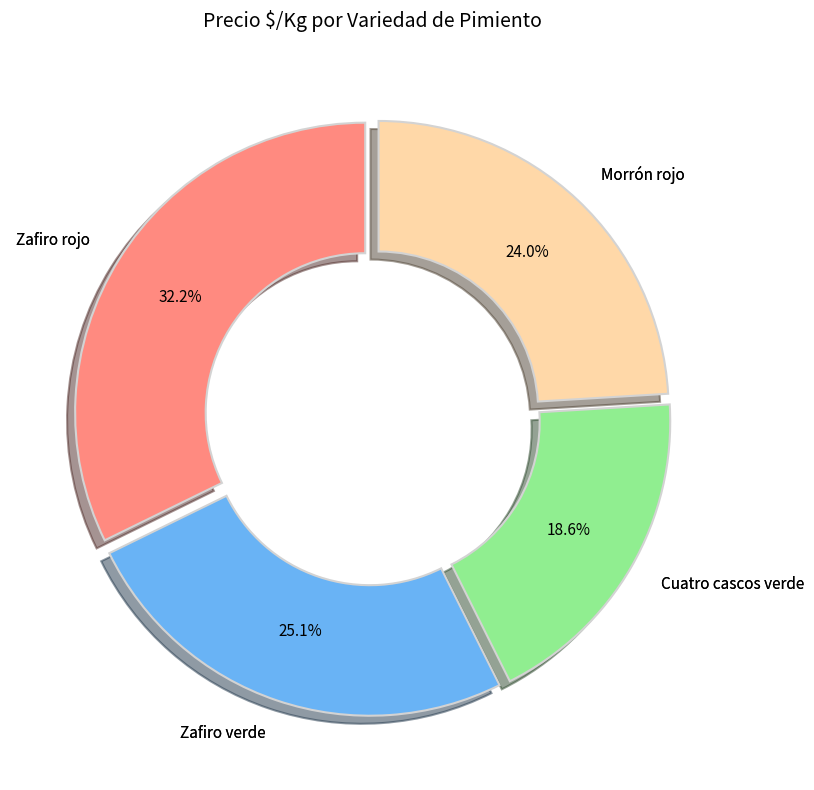

Is there a majority slice in this chart?

No